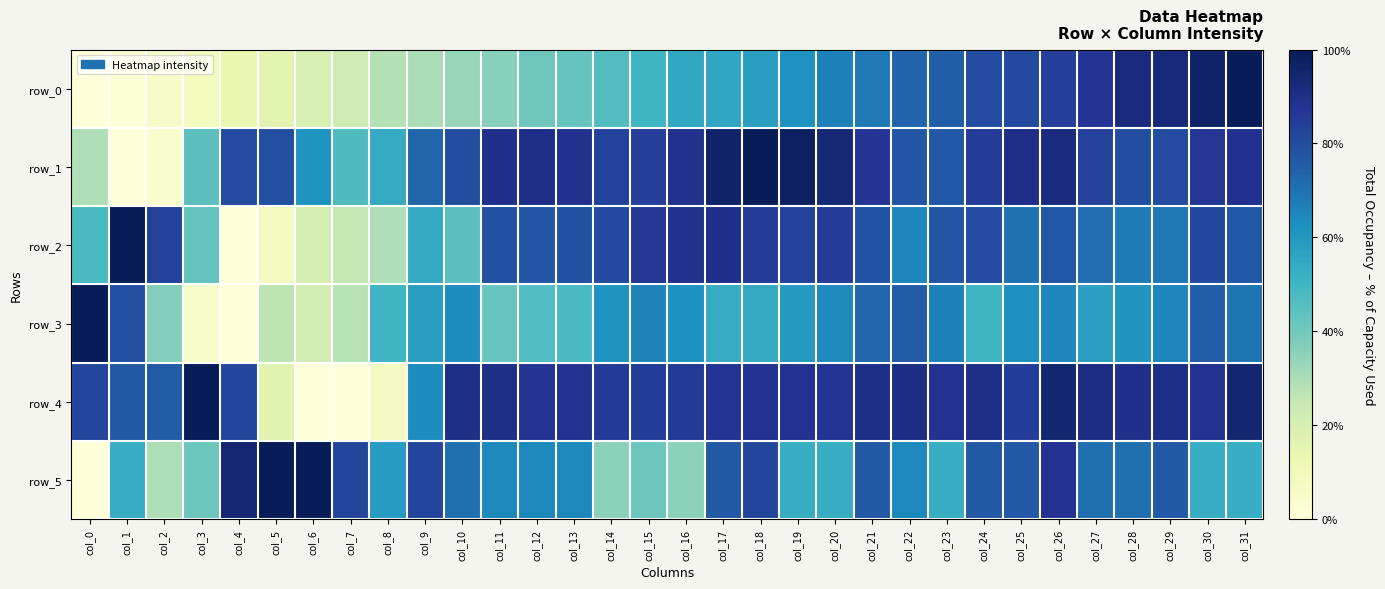

Reading right to left, extract all data points from this chart.

row_0: col_31=1.0	col_30=1.0	col_29=0.9	col_28=0.9	col_27=0.9	col_26=0.8	col_25=0.8	col_24=0.8	col_23=0.7	col_22=0.7	col_21=0.7	col_20=0.7	col_19=0.6	col_18=0.6	col_17=0.6	col_16=0.5	col_15=0.5	col_14=0.5	col_13=0.4	col_12=0.4	col_11=0.4	col_10=0.3	col_9=0.3	col_8=0.3	col_7=0.2	col_6=0.2	col_5=0.2	col_4=0.1	col_3=0.1	col_2=0.1	col_1=0.0	col_0=0.0
row_1: col_31=0.9	col_30=0.9	col_29=0.8	col_28=0.8	col_27=0.8	col_26=0.9	col_25=0.9	col_24=0.8	col_23=0.8	col_22=0.8	col_21=0.9	col_20=0.9	col_19=1.0	col_18=1.0	col_17=1.0	col_16=0.9	col_15=0.8	col_14=0.8	col_13=0.9	col_12=0.9	col_11=0.9	col_10=0.8	col_9=0.7	col_8=0.5	col_7=0.5	col_6=0.6	col_5=0.8	col_4=0.8	col_3=0.4	col_2=0.0	col_1=0.0	col_0=0.3
row_2: col_31=0.8	col_30=0.8	col_29=0.7	col_28=0.7	col_27=0.7	col_26=0.8	col_25=0.7	col_24=0.8	col_23=0.8	col_22=0.6	col_21=0.8	col_20=0.8	col_19=0.8	col_18=0.8	col_17=0.9	col_16=0.9	col_15=0.9	col_14=0.8	col_13=0.8	col_12=0.8	col_11=0.8	col_10=0.4	col_9=0.5	col_8=0.3	col_7=0.3	col_6=0.2	col_5=0.1	col_4=0.0	col_3=0.4	col_2=0.8	col_1=1.0	col_0=0.5
row_3: col_31=0.7	col_30=0.8	col_29=0.7	col_28=0.6	col_27=0.6	col_26=0.7	col_25=0.6	col_24=0.5	col_23=0.7	col_22=0.8	col_21=0.7	col_20=0.6	col_19=0.6	col_18=0.5	col_17=0.5	col_16=0.6	col_15=0.7	col_14=0.6	col_13=0.5	col_12=0.5	col_11=0.4	col_10=0.6	col_9=0.6	col_8=0.5	col_7=0.3	col_6=0.2	col_5=0.3	col_4=0.0	col_3=0.1	col_2=0.4	col_1=0.8	col_0=1.0
row_4: col_31=0.9	col_30=0.9	col_29=0.9	col_28=0.9	col_27=0.9	col_26=0.9	col_25=0.8	col_24=0.9	col_23=0.9	col_22=0.9	col_21=0.9	col_20=0.9	col_19=0.9	col_18=0.9	col_17=0.9	col_16=0.9	col_15=0.8	col_14=0.9	col_13=0.9	col_12=0.9	col_11=0.9	col_10=0.9	col_9=0.6	col_8=0.1	col_7=0.0	col_6=0.0	col_5=0.2	col_4=0.8	col_3=1.0	col_2=0.8	col_1=0.8	col_0=0.8
row_5: col_31=0.5	col_30=0.5	col_29=0.8	col_28=0.7	col_27=0.7	col_26=0.9	col_25=0.8	col_24=0.8	col_23=0.5	col_22=0.6	col_21=0.8	col_20=0.5	col_19=0.5	col_18=0.8	col_17=0.8	col_16=0.4	col_15=0.4	col_14=0.4	col_13=0.6	col_12=0.6	col_11=0.6	col_10=0.7	col_9=0.8	col_8=0.6	col_7=0.8	col_6=1.0	col_5=1.0	col_4=0.9	col_3=0.4	col_2=0.3	col_1=0.5	col_0=0.0